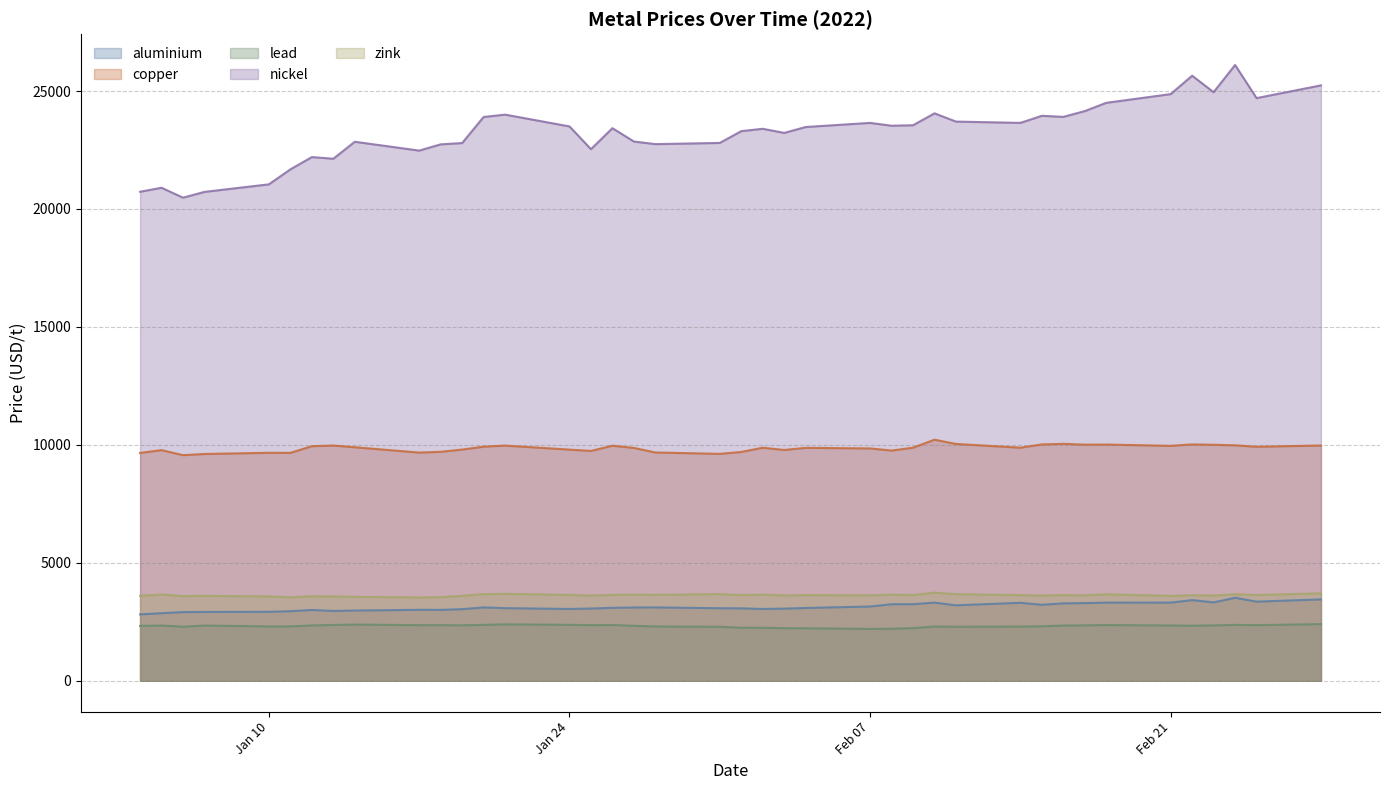

What is the value of the aluminium point at the 25th from the left?

3148.0